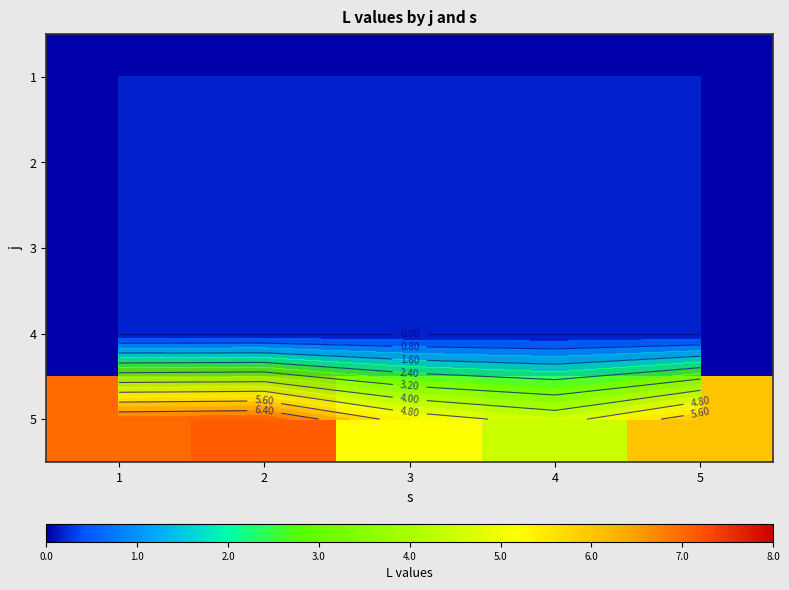

The value of 5 at 3 is 5.2. True or false?

True